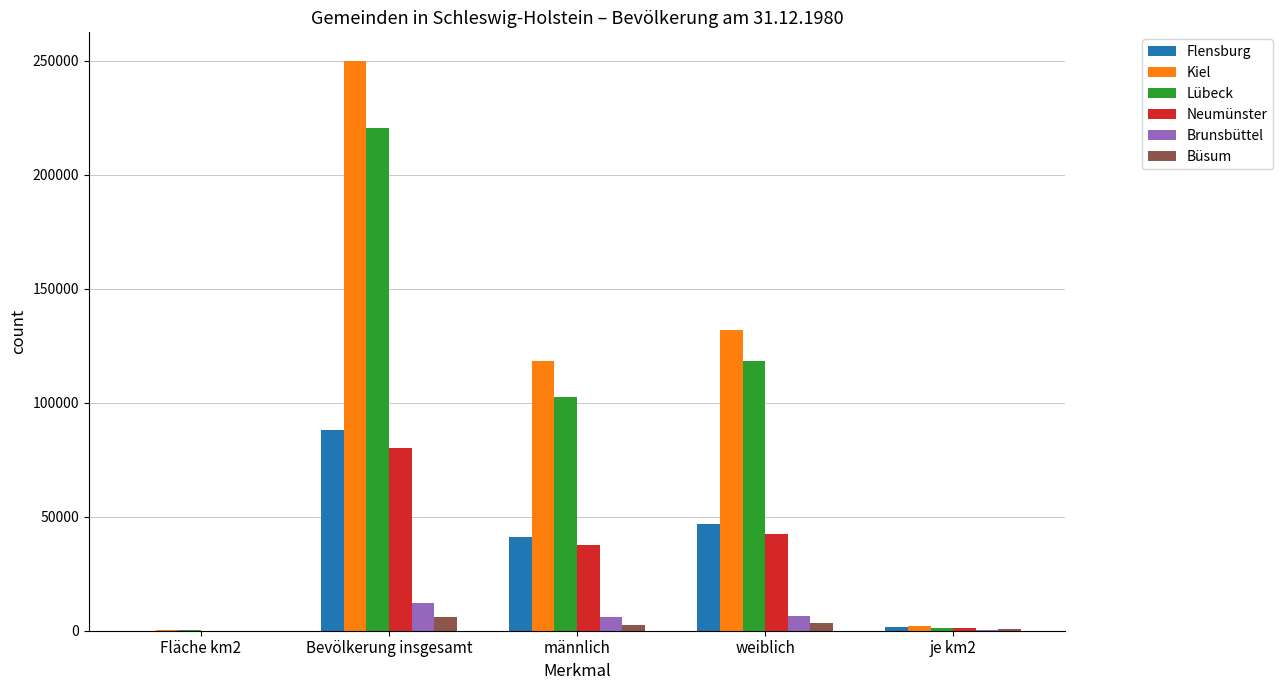

The Lübeck series shows 49896.7 at weiblich. True or false?

False